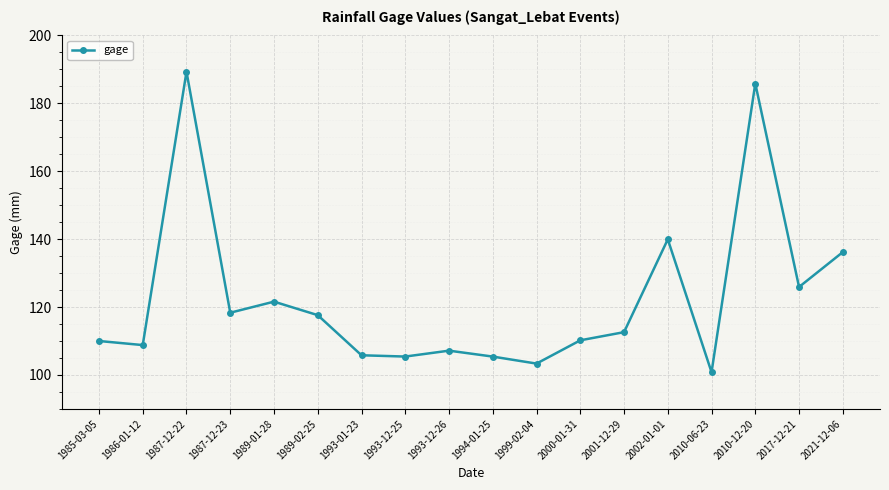

Does the chart have visible grid lines?

Yes